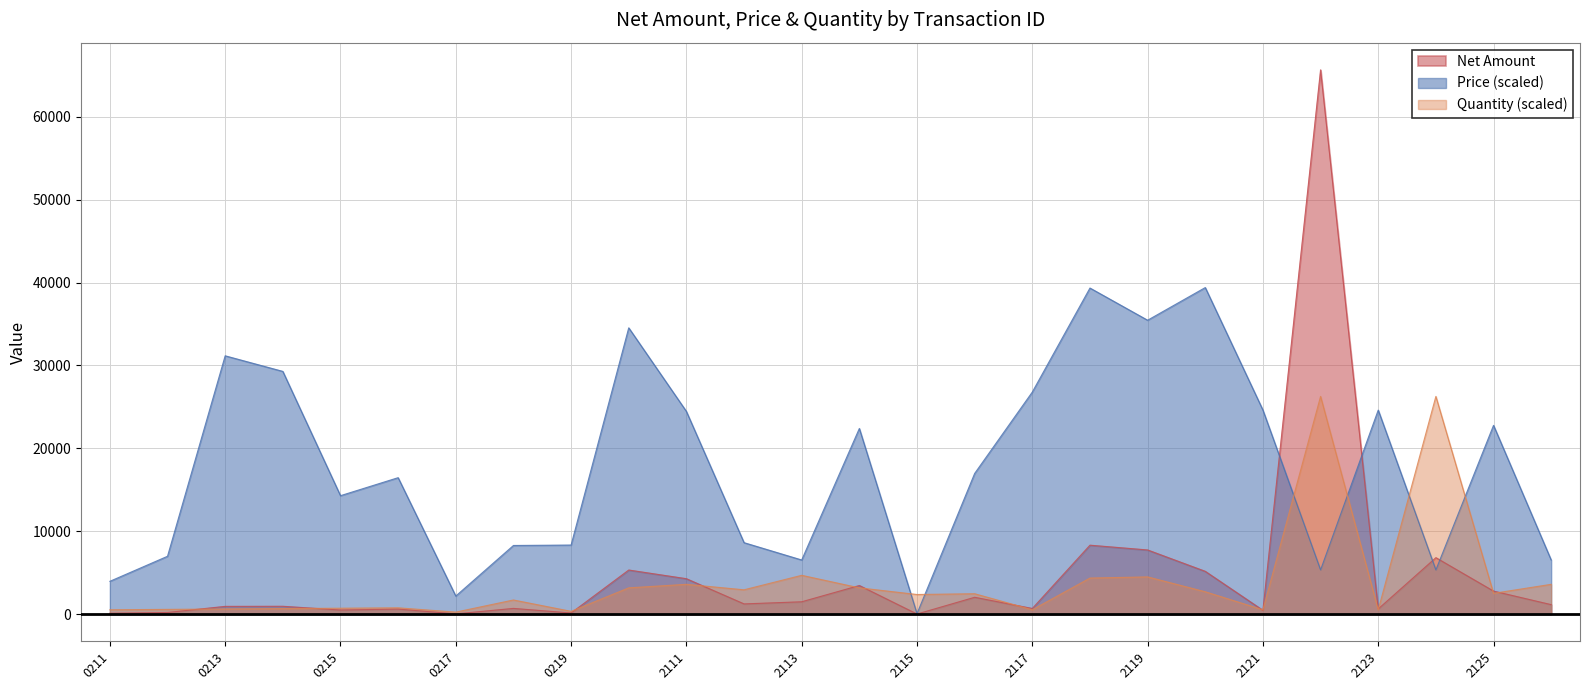

At which category is the sum across all series the highest?

2601202122